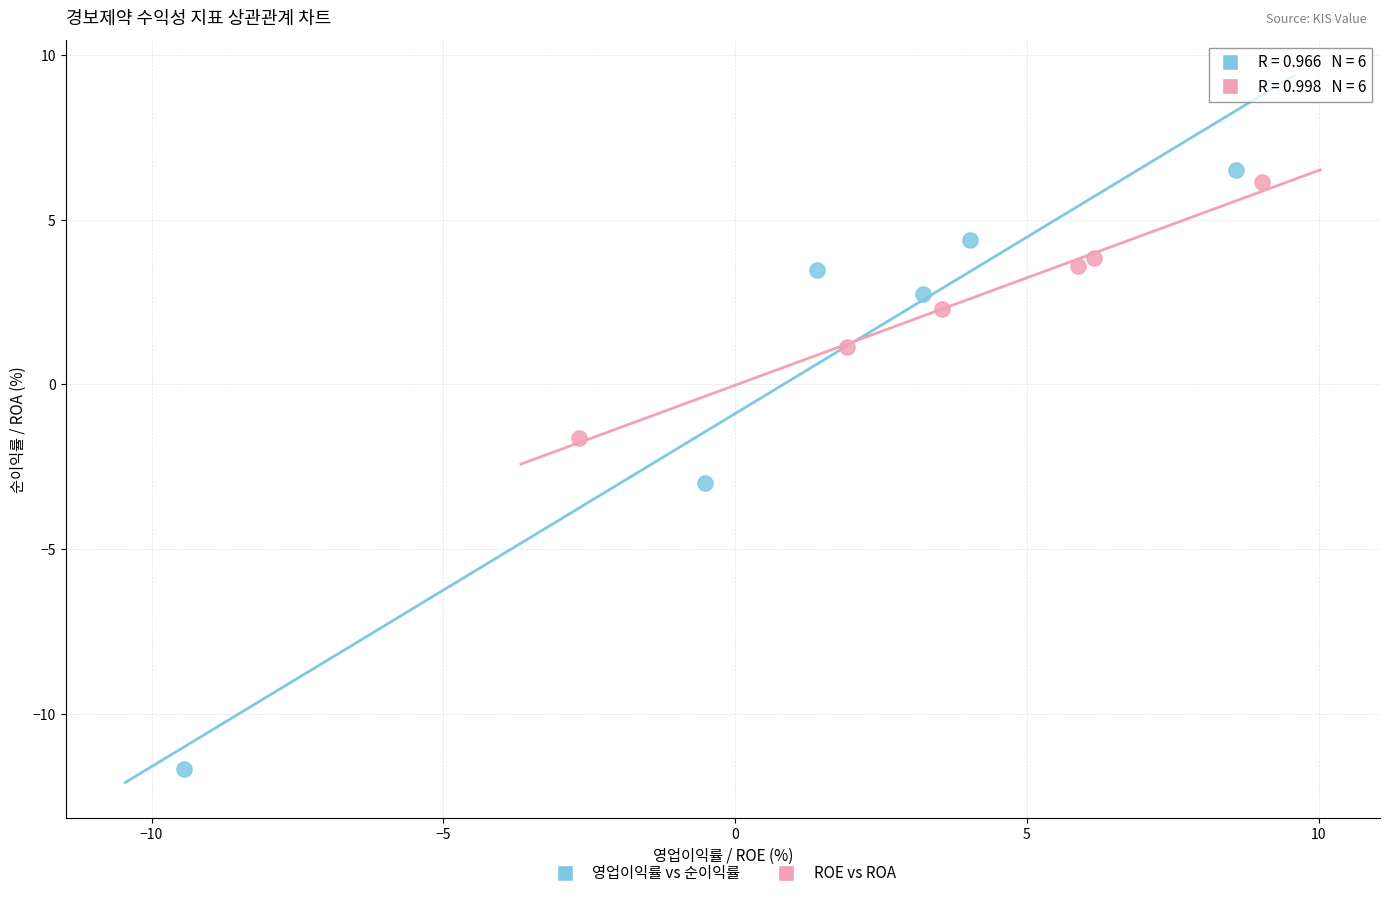

What are all the series names shown in the legend?

영업이익률 vs 순이익률, ROE vs ROA